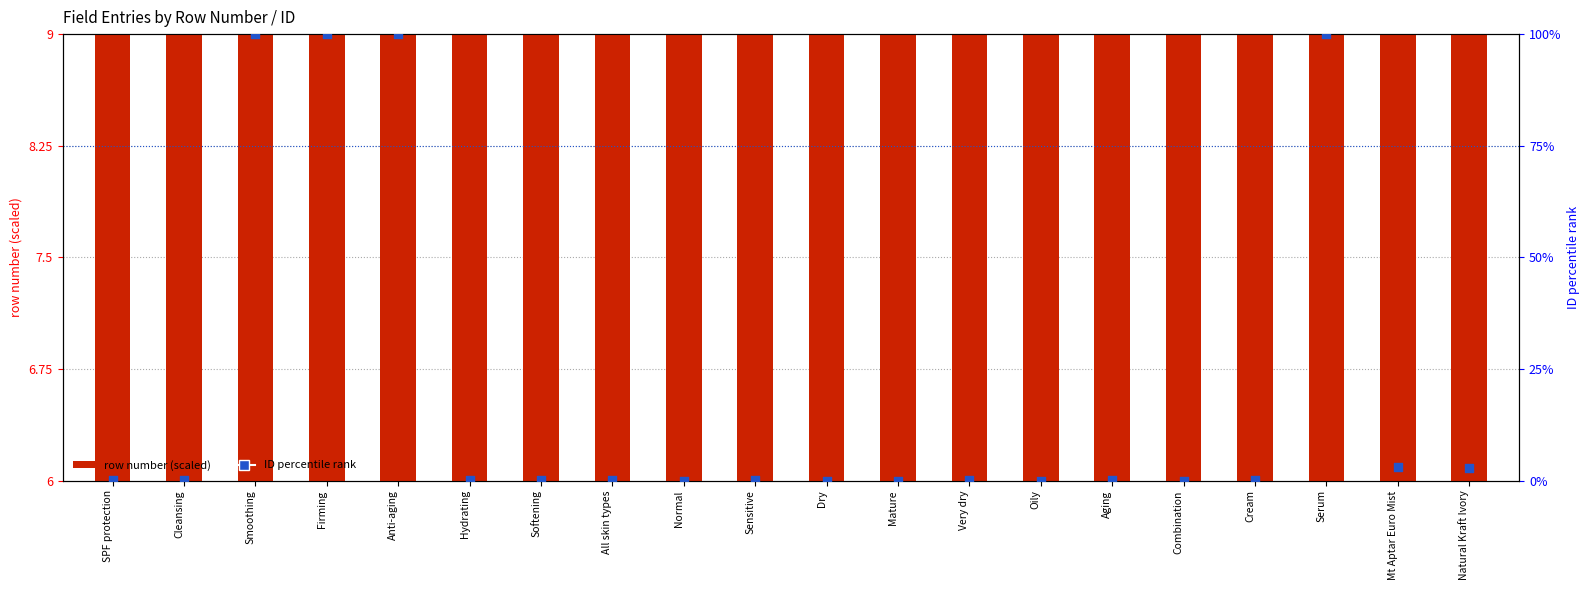

At how many categories does at least one series exceed 95?

4